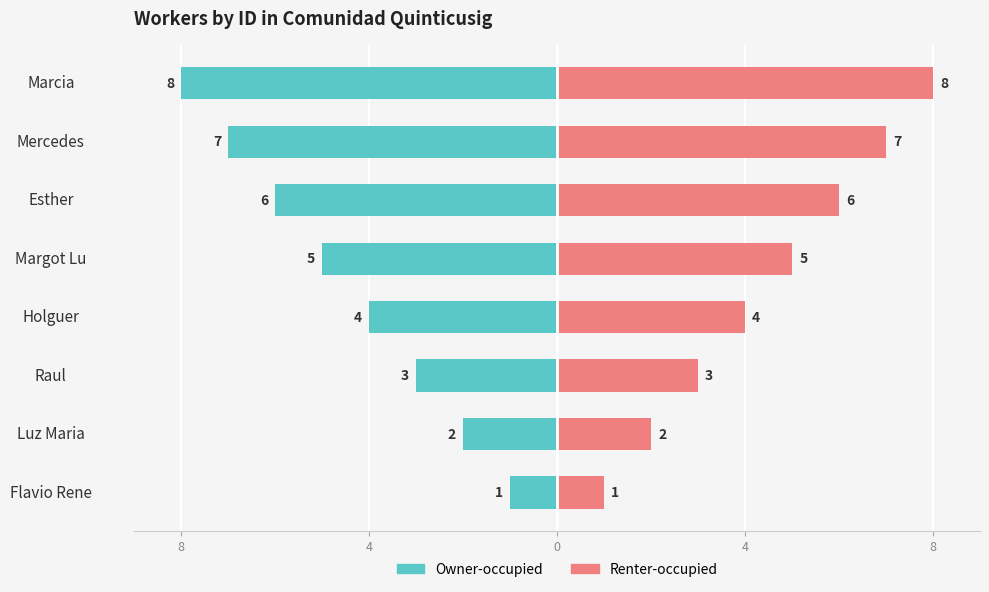

Is the value of Renter-occupied at Flavio Rene greater than the value of Owner-occupied at Mercedes?

Yes